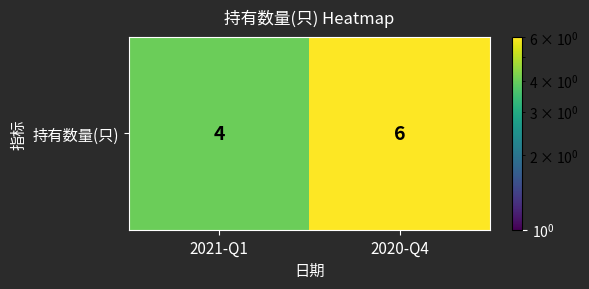

Rank the categories by value from lowest to highest.

2021-Q1, 2020-Q4